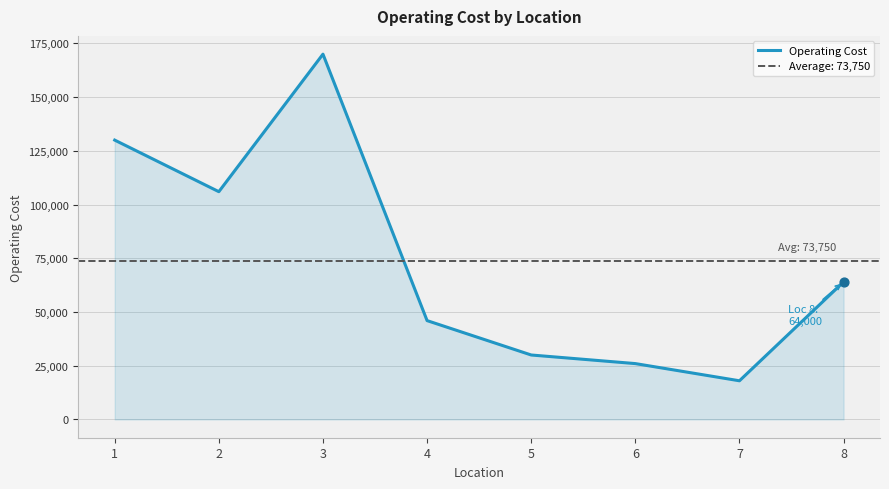

Between 4 and 1, which is larger?

1